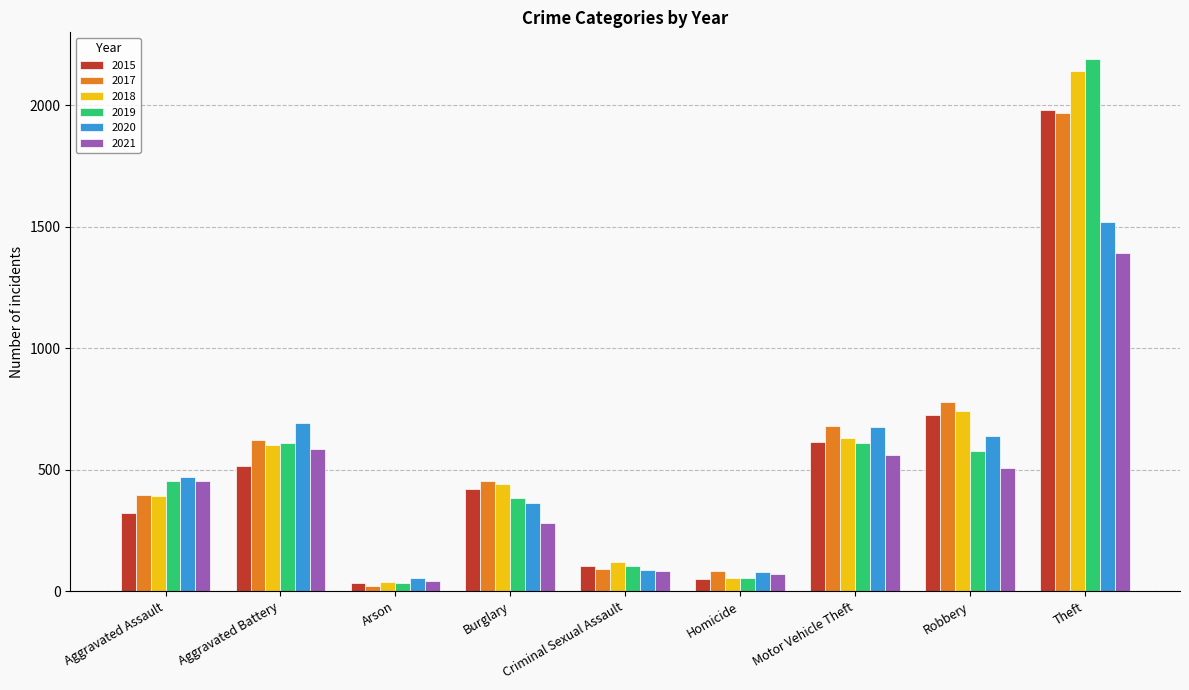

What is the average value of the 2018 series?

574